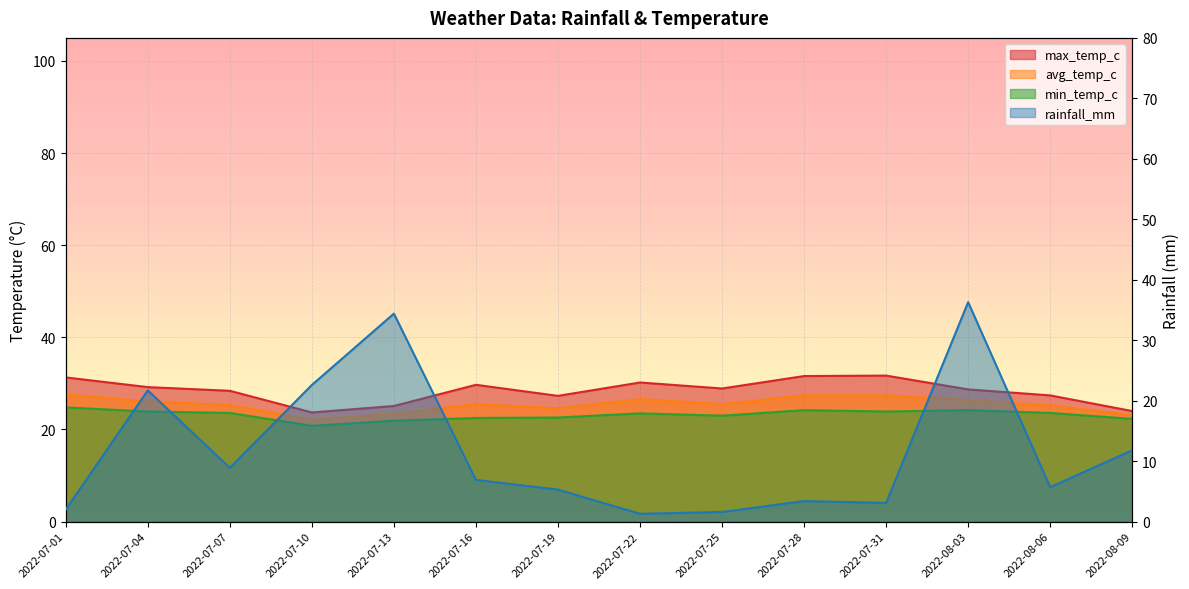

At which category does rainfall_mm reach its first local peak?

2022-07-04